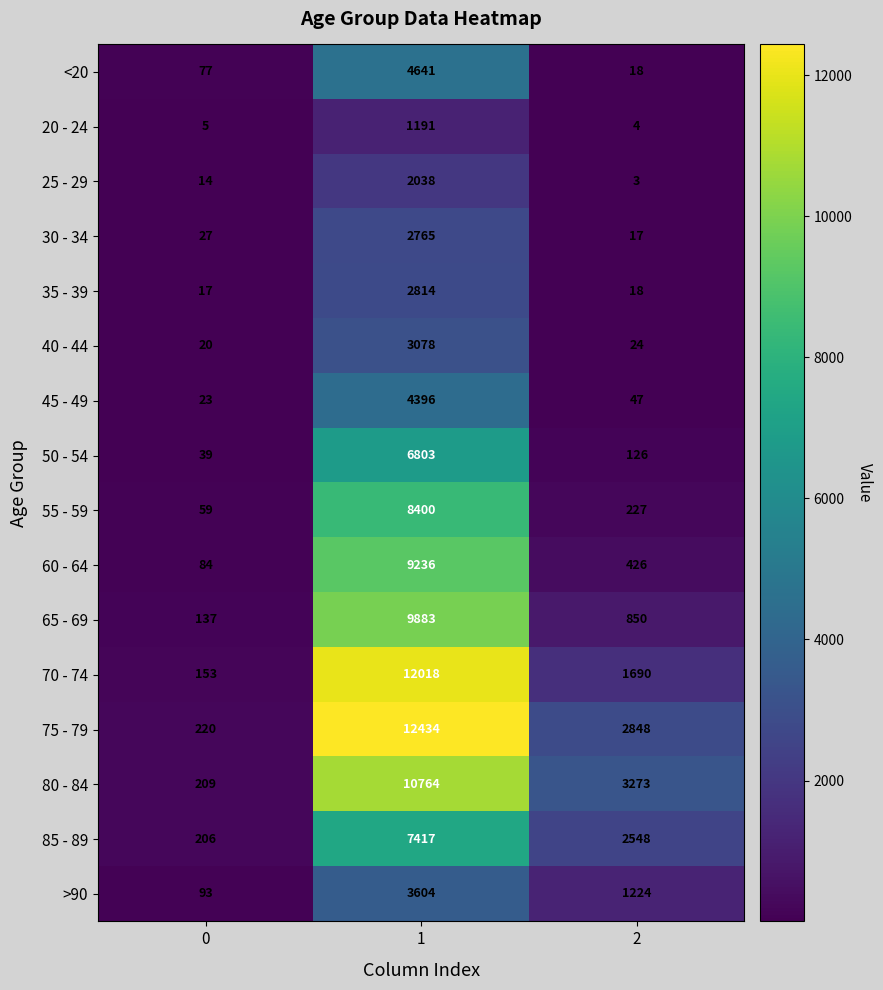

What is the sum of all 65 - 69 values?

10870